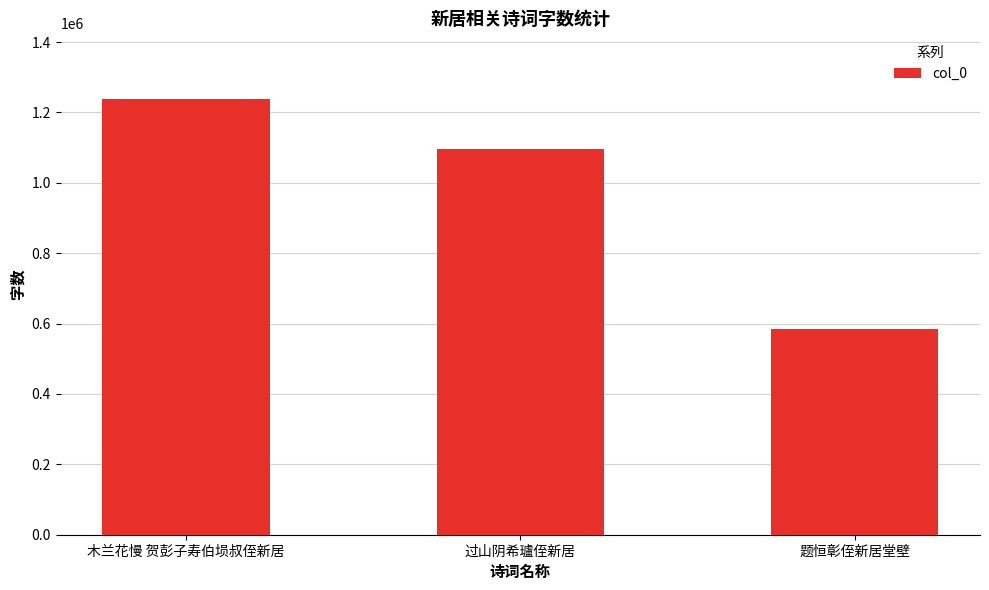

Are the bars grouped side by side (vs. stacked)?

No